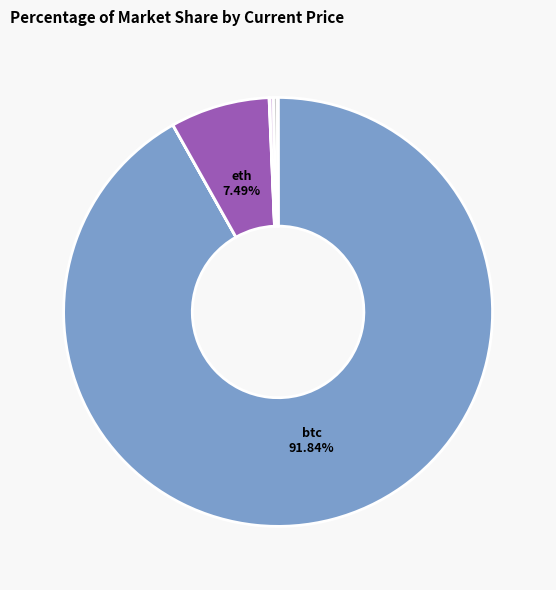

To the nearest percent, what is the average slice percentage?

12%